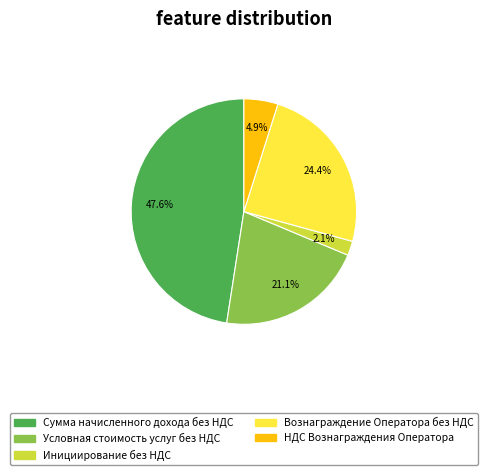

Do НДС Вознаграждения Оператора and Вознаграждение Оператора без НДС together represent more than half of the pie?

No